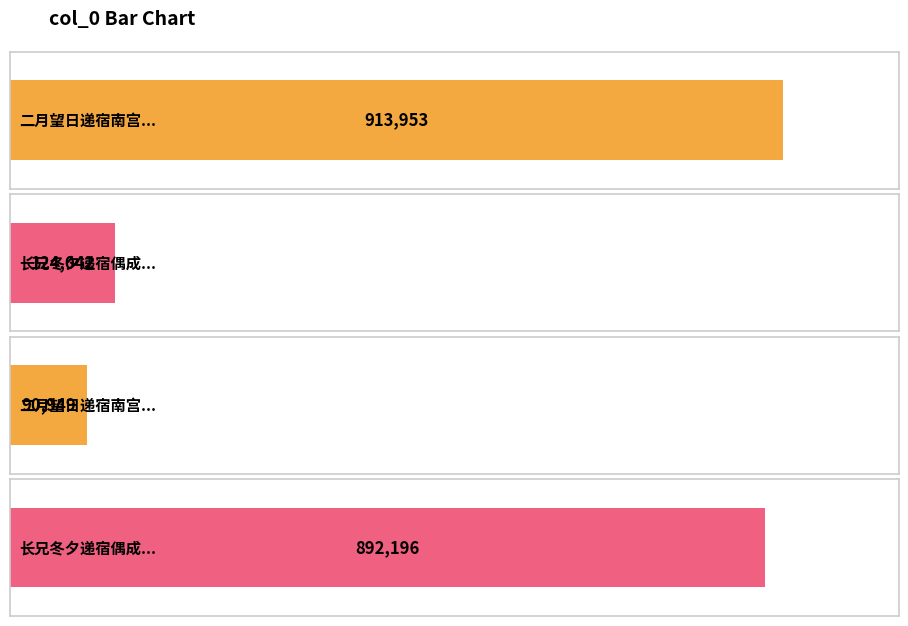

What is the change in value from 二月望日递宿南宫和尤延之右司郎署疏竹之韵 to 长兄冬夕递宿偶成长句上寄?

-789911